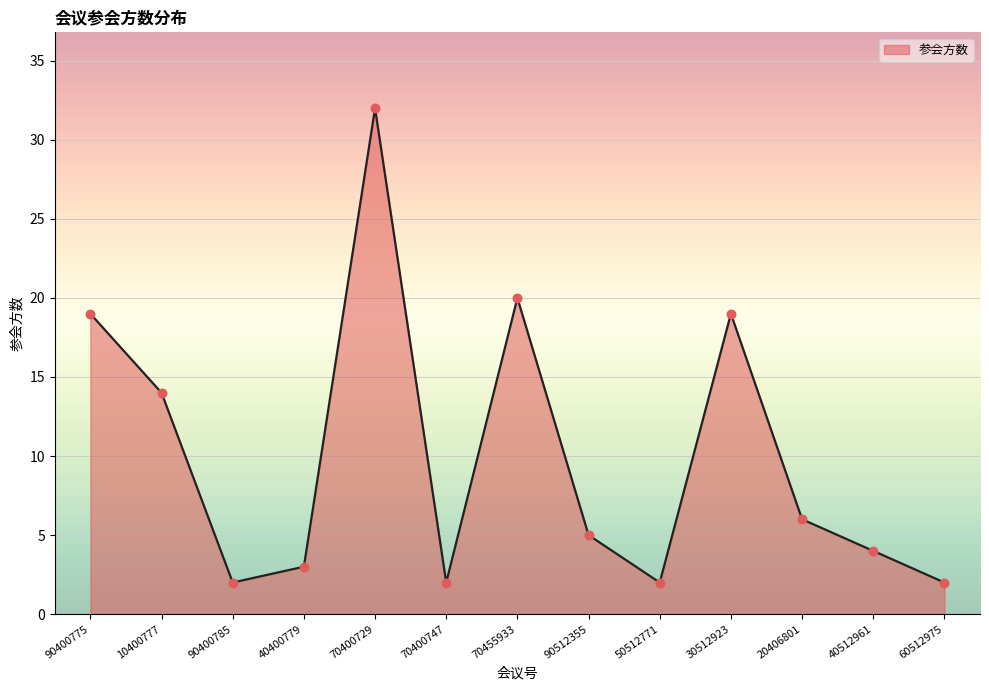

What is the ratio of the value at 70455933 to the value at 50512771?

10.0